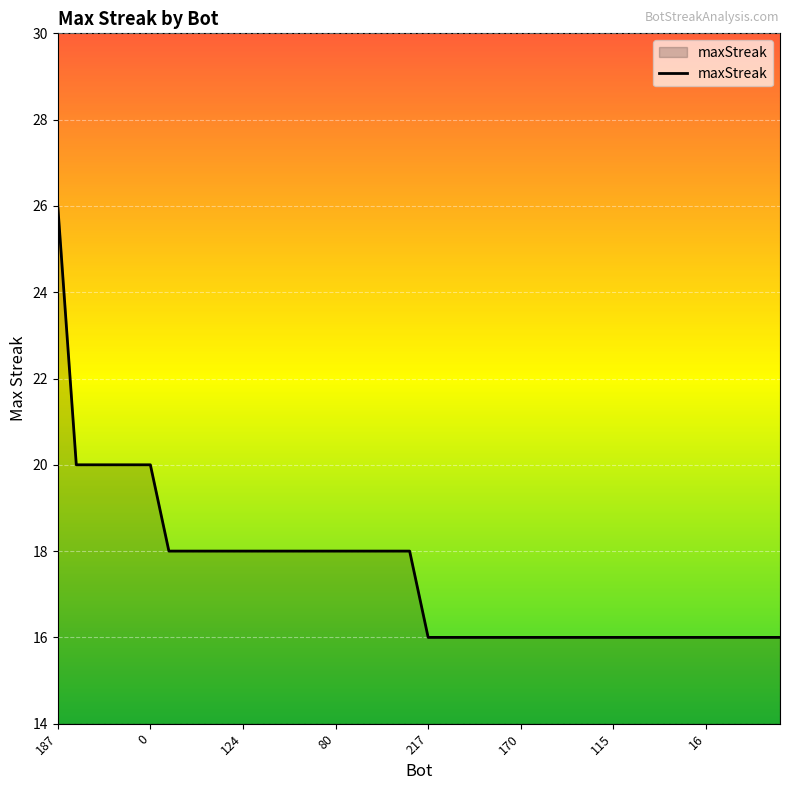

Reading left to right, list all the values displayed in this chart.

26	20	20	20	20	20	18	18	18	18	18	18	18	18	18	18	18	18	18	18	16	16	16	16	16	16	16	16	16	16	16	16	16	16	16	16	16	16	16	16